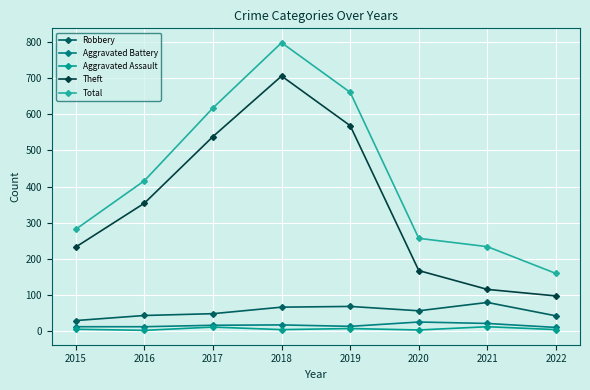

Reading left to right, transcribe all the data shown in this chart.

Robbery: 2015=30	2016=44	2017=49	2018=67	2019=69	2020=57	2021=80	2022=43
Aggravated Battery: 2015=13	2016=13	2017=17	2018=18	2019=14	2020=26	2021=22	2022=11
Aggravated Assault: 2015=6	2016=3	2017=12	2018=5	2019=8	2020=4	2021=13	2022=5
Theft: 2015=233	2016=354	2017=538	2018=705	2019=568	2020=168	2021=116	2022=98
Total: 2015=282	2016=416	2017=617	2018=797	2019=660	2020=257	2021=234	2022=160